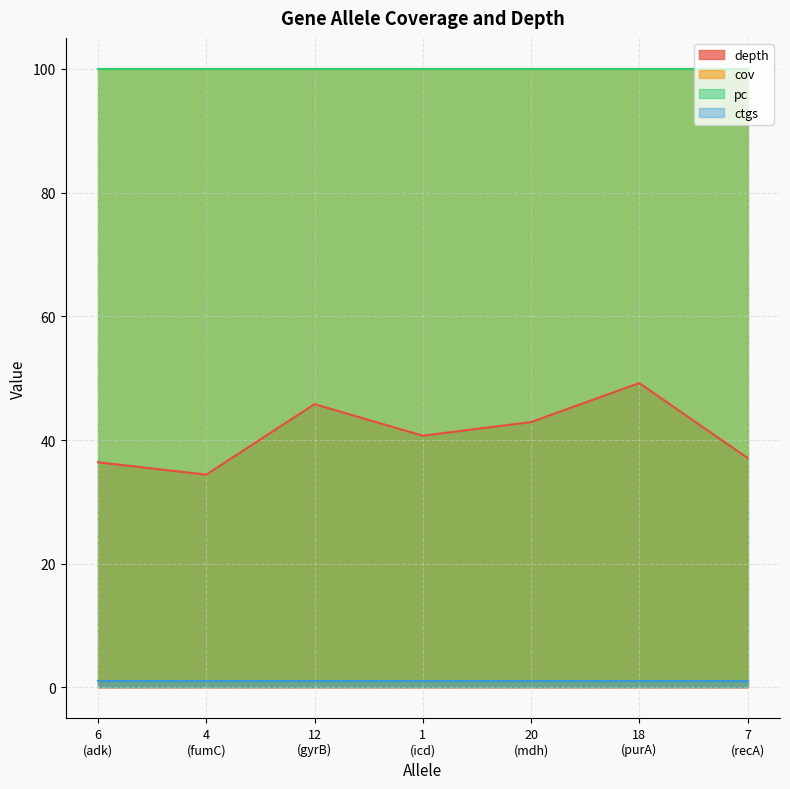

What is the highest value of the cov series?

100.0